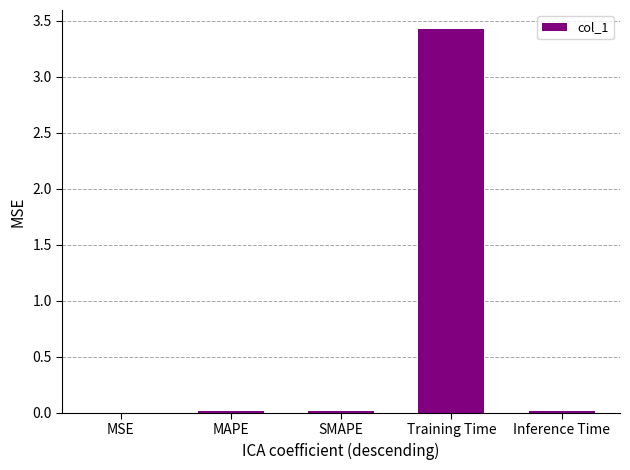

What is the sum of all values?

3.5